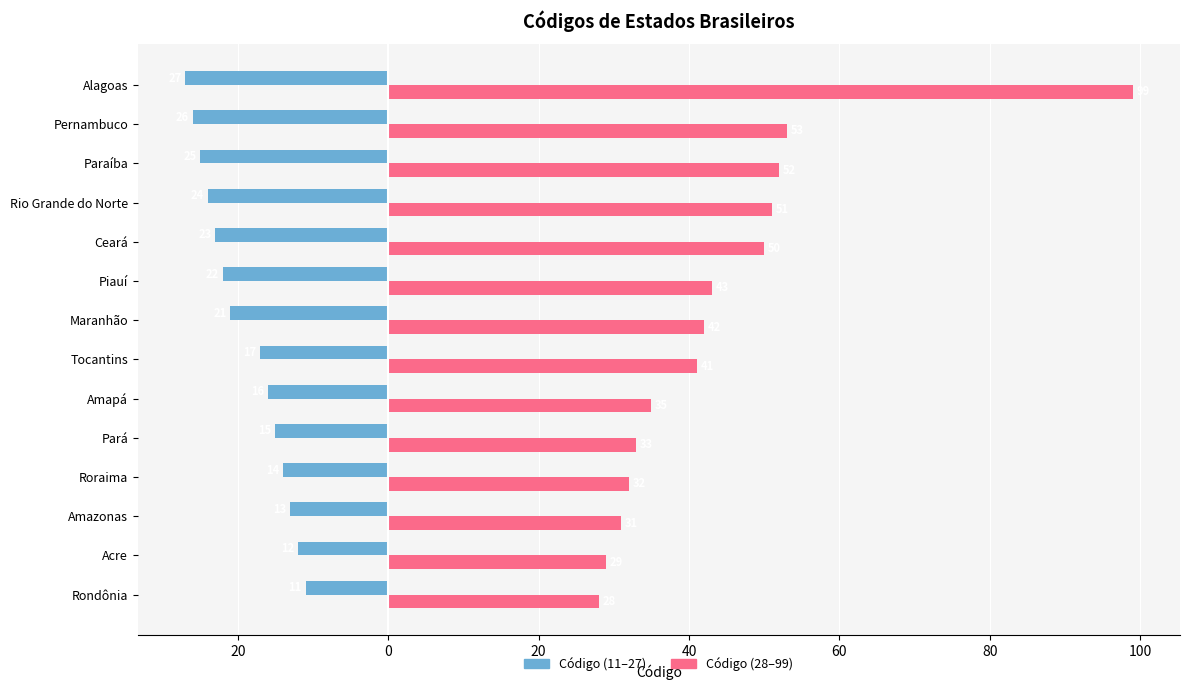

What are all the series names shown in the legend?

Código (11–27), Código (28–99)